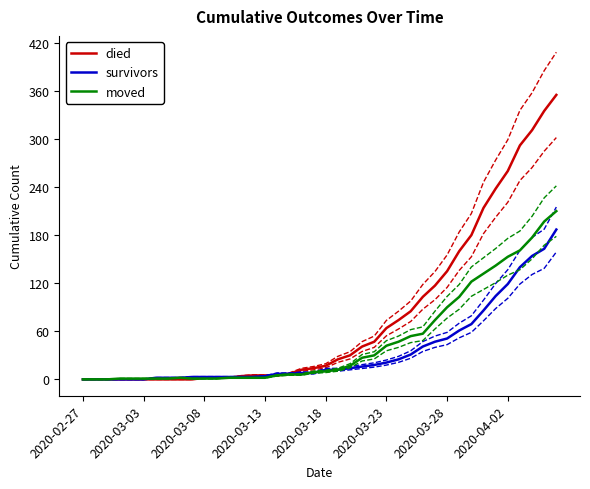

The value of died at 2020-03-23 is 64. True or false?

True